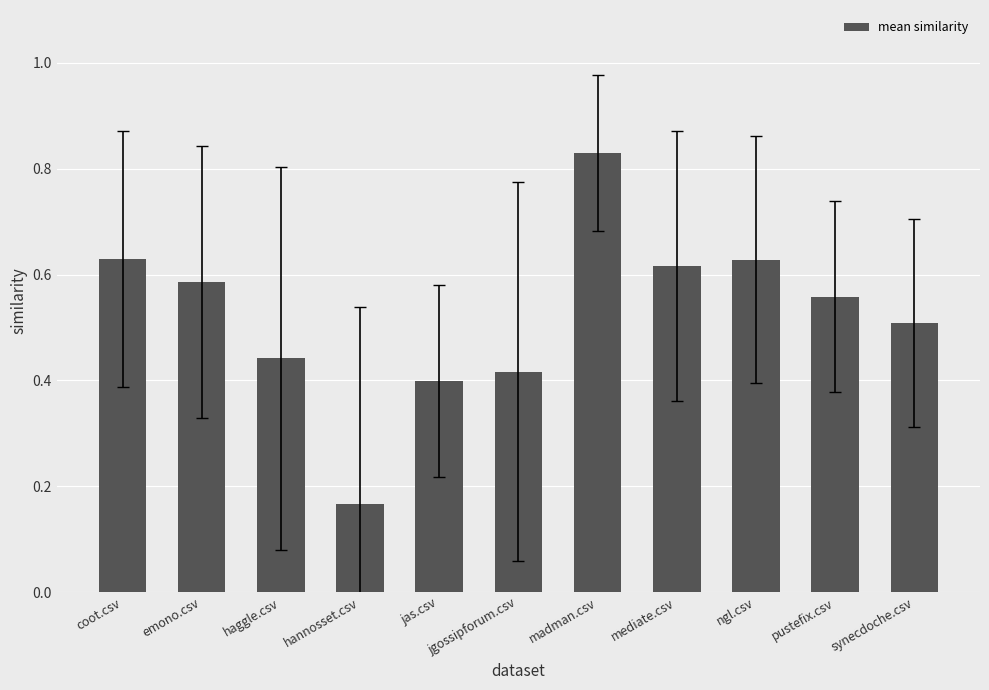

What is the change in value from jgossipforum.csv to pustefix.csv?

+0.1